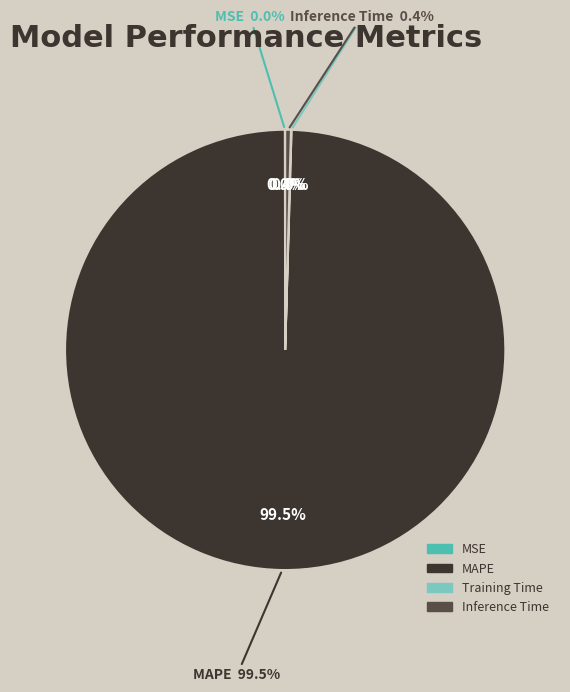

What percentage is NOT represented by MSE?

100.0%